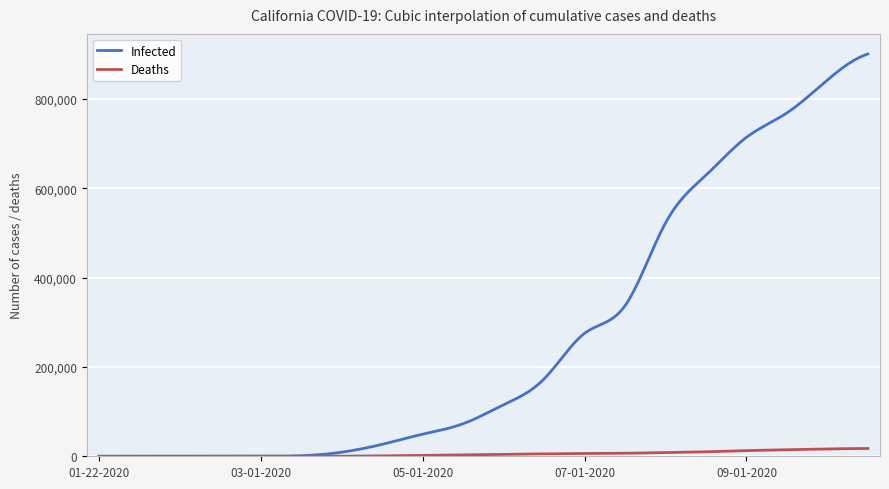

Which series has the largest range (max minus min)?

Infected